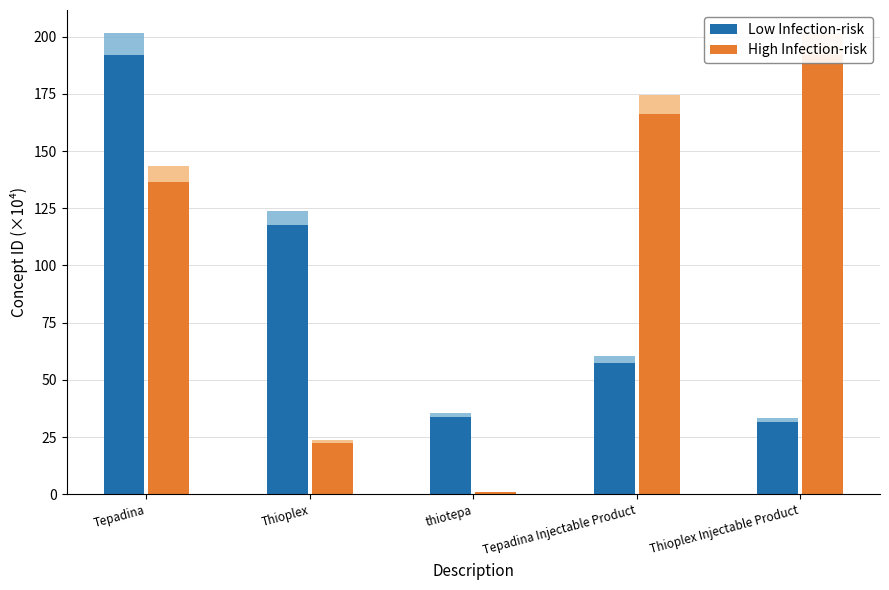

What is the value of the High Infection-risk bar at the 4th from the left?

166.0